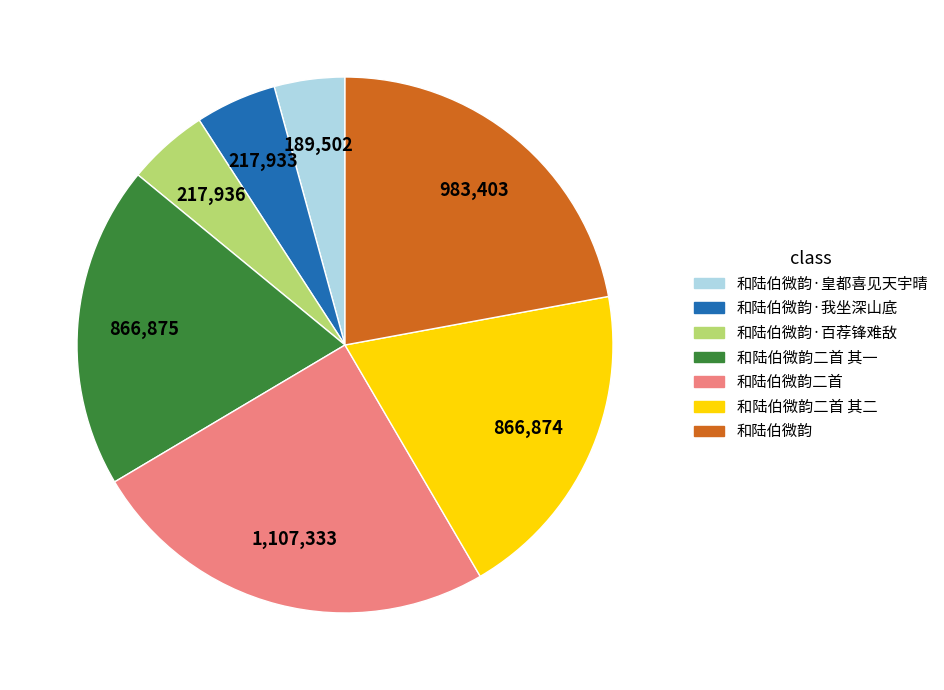

Which category has the smallest portion of the pie?

和陆伯微韵·皇都喜见天宇晴